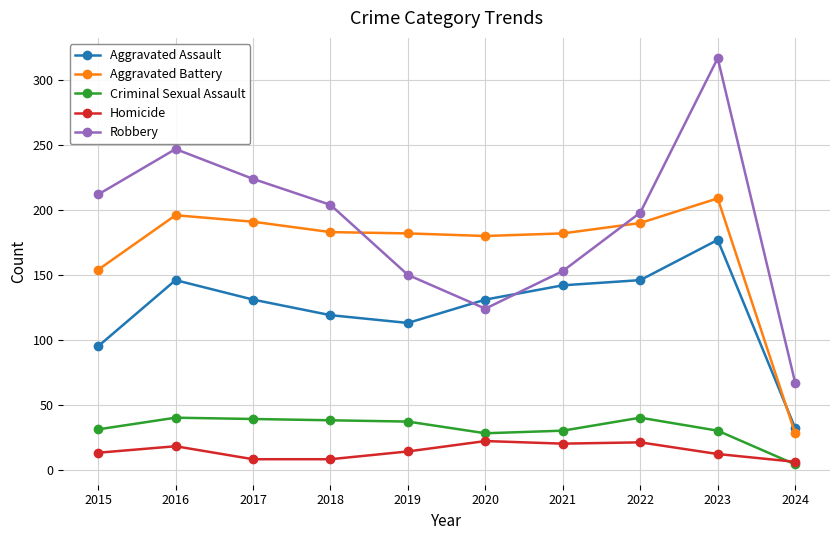

Is it true that Criminal Sexual Assault equals 37 at 2019?

True